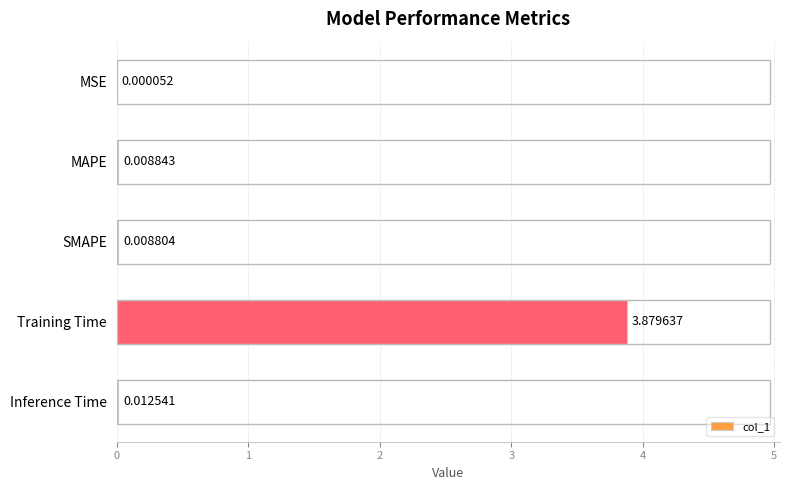

Which category has the highest value across all series?

Training Time